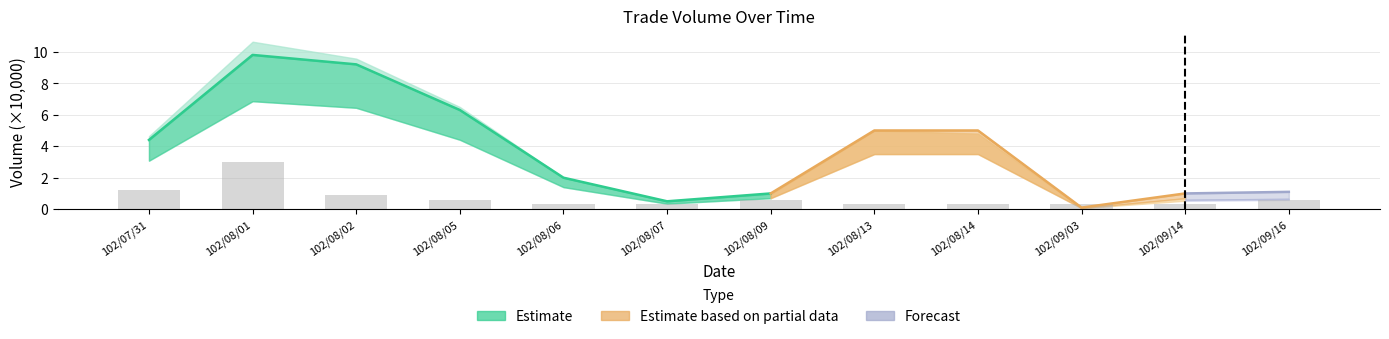

Rank the categories by value from highest to lowest.

102/08/01, 102/07/31, 102/08/02, 102/08/05, 102/08/09, 102/09/16, 102/08/06, 102/08/07, 102/08/13, 102/08/14, 102/09/03, 102/09/14